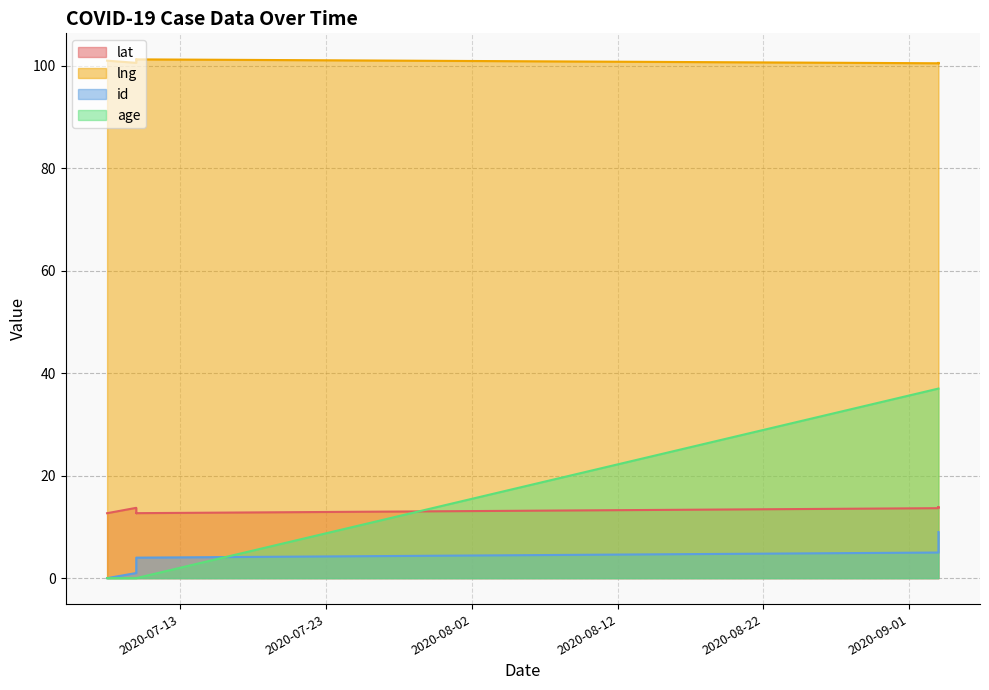

What are all the series names shown in the legend?

lat, lng, id, age